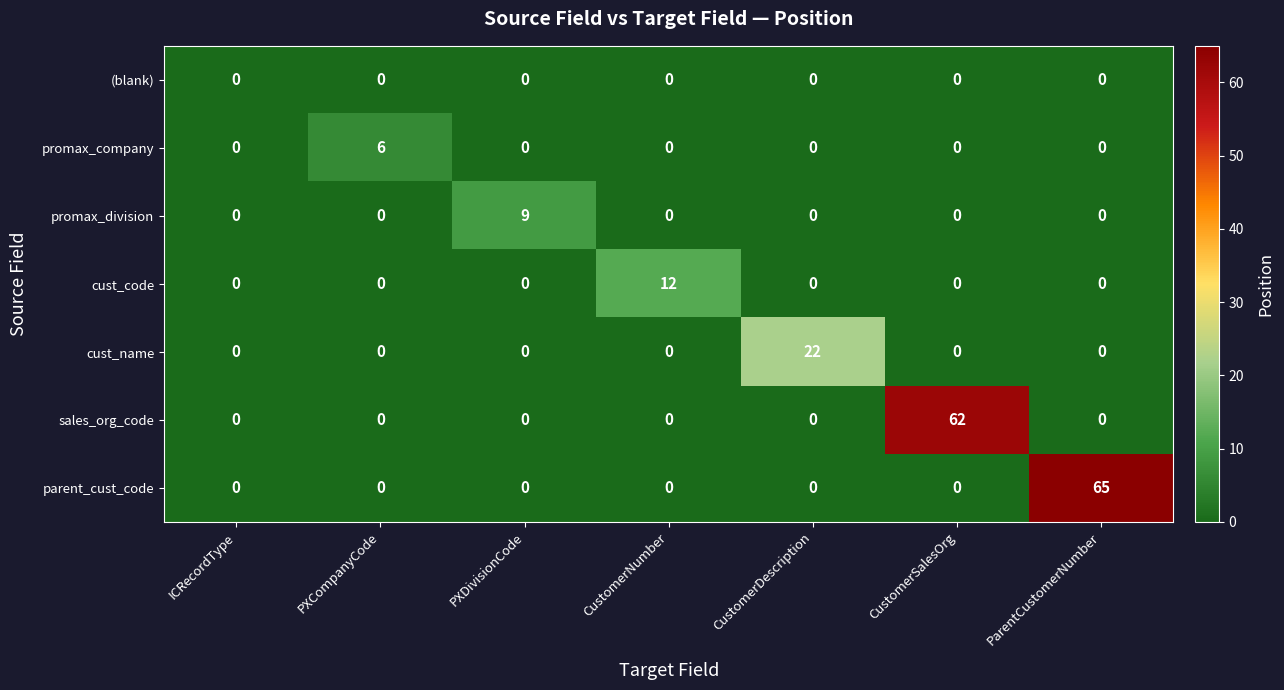

At which category is the sum across all series the highest?

ParentCustomerNumber